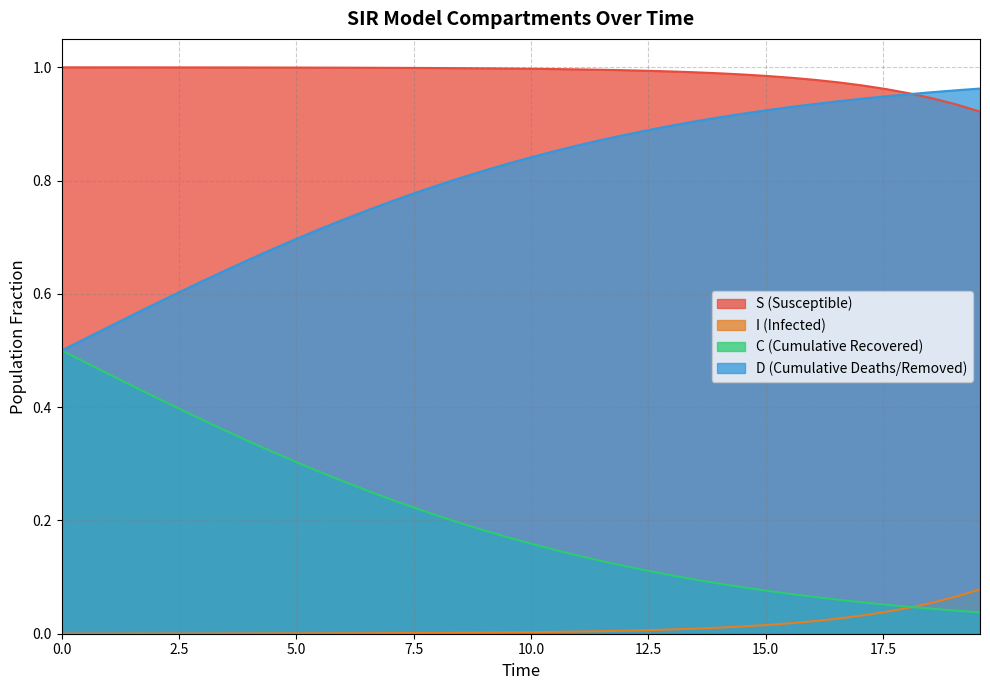

What is the maximum value for S?

1.0